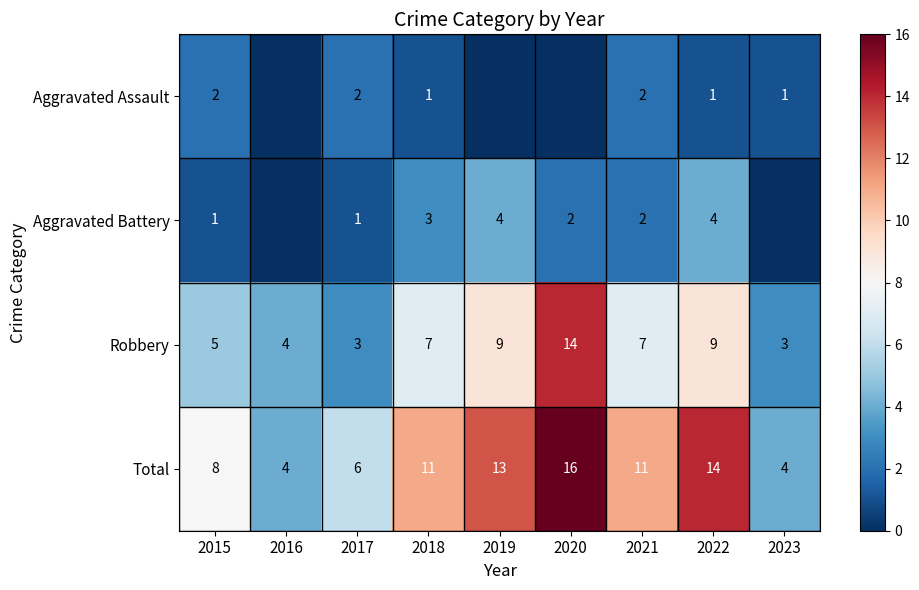

At how many categories does at least one series exceed 10?

5